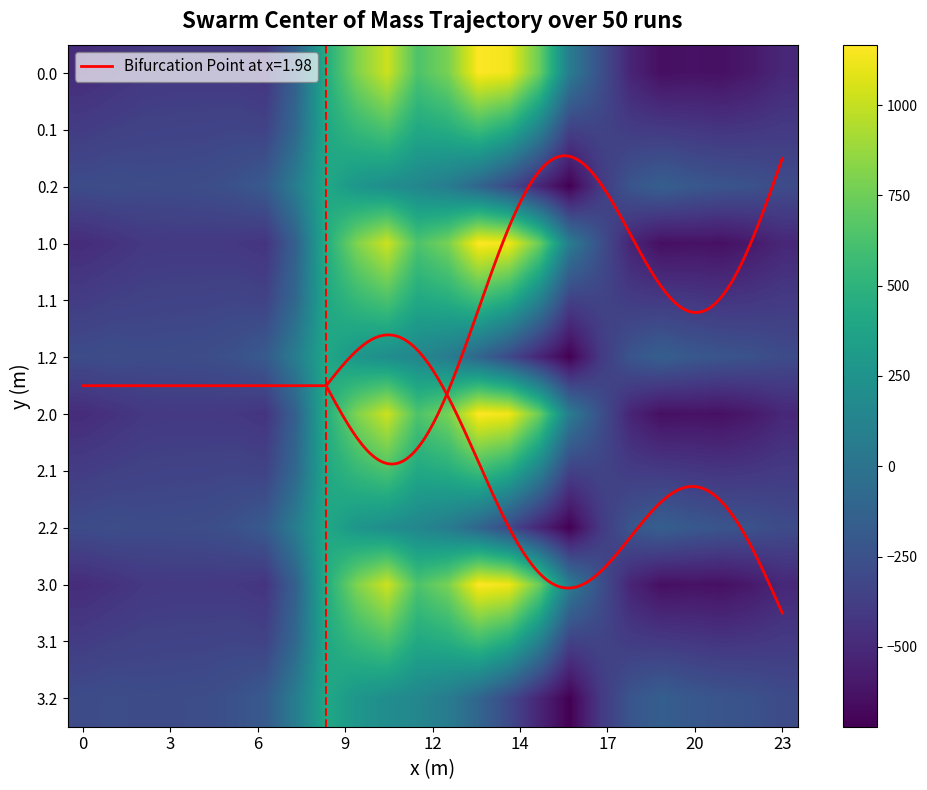

At which category is the sum across all series the highest?

10